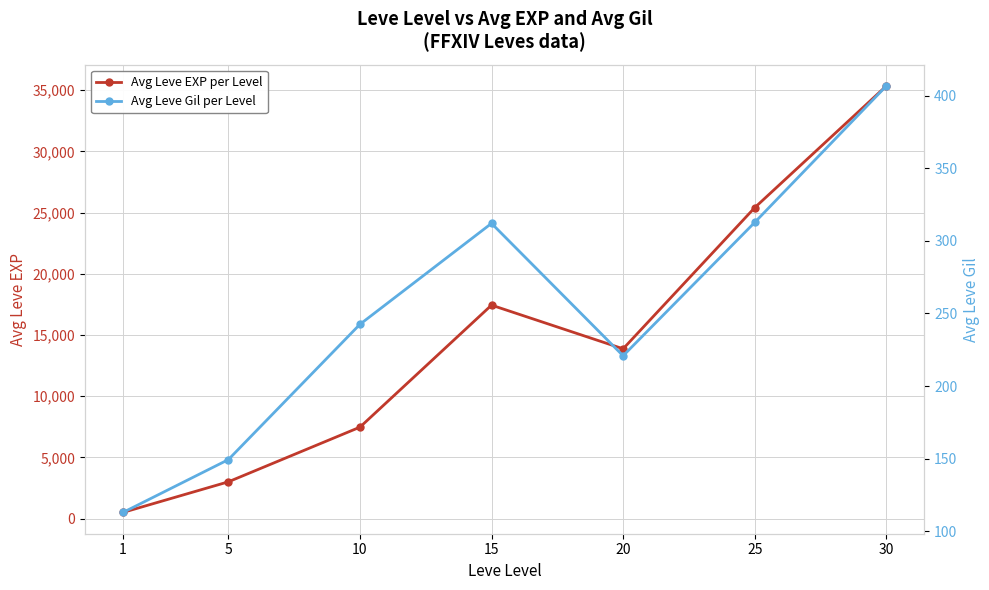

How many values in the Avg Leve EXP per Level series are below 13876?

3